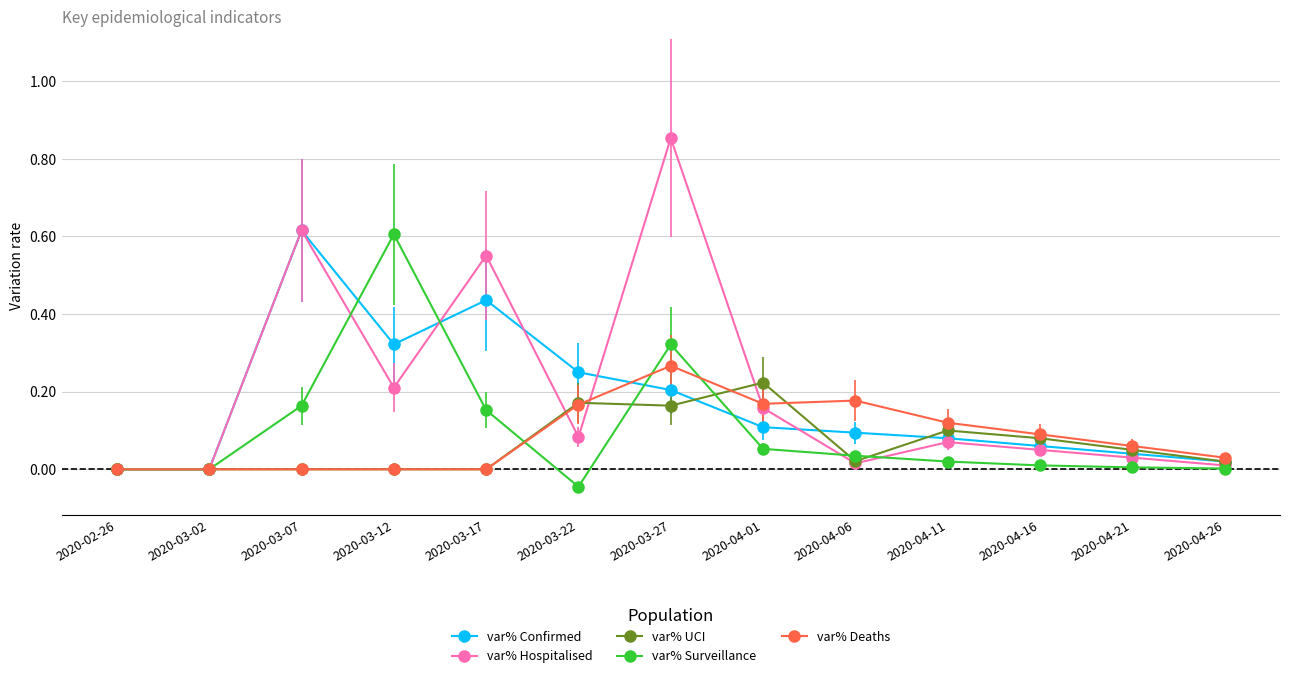

True or false: var% Surveillance and var% Confirmed intersect in this chart.

True